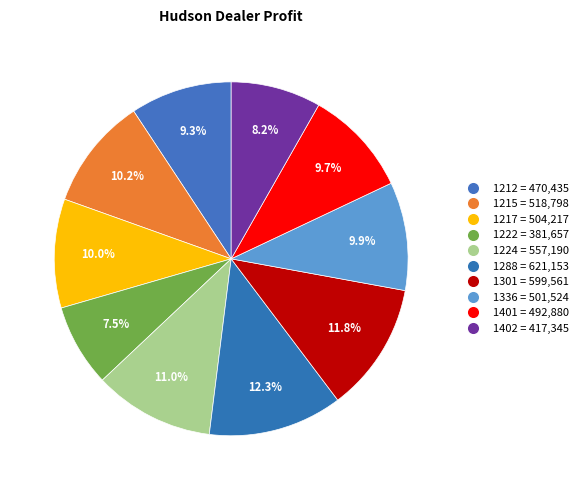

How many slices are in this pie chart?

10